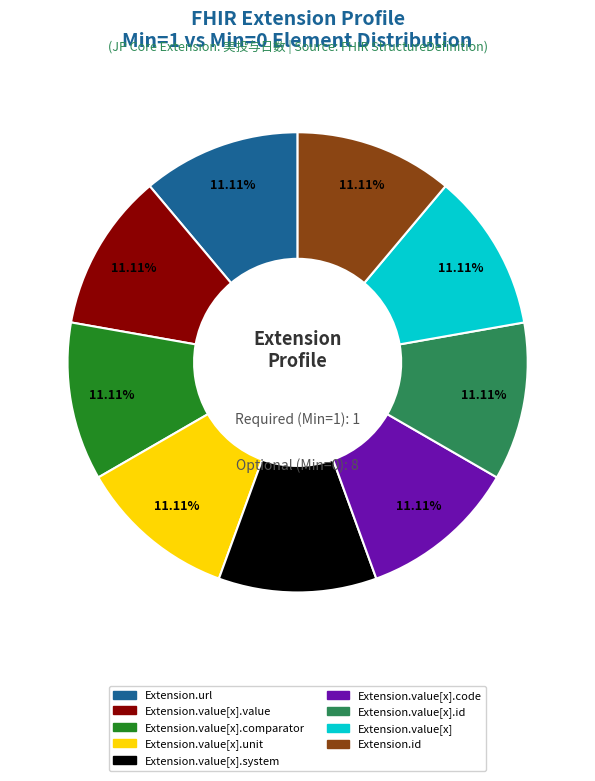

Does any single category account for the majority?

No